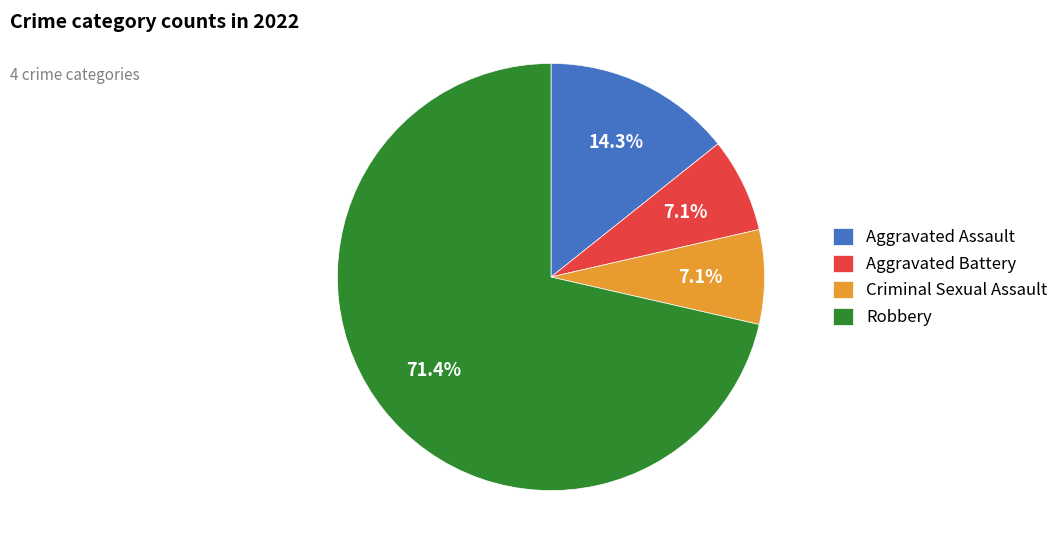

Do Aggravated Assault and Criminal Sexual Assault together represent more than half of the pie?

No